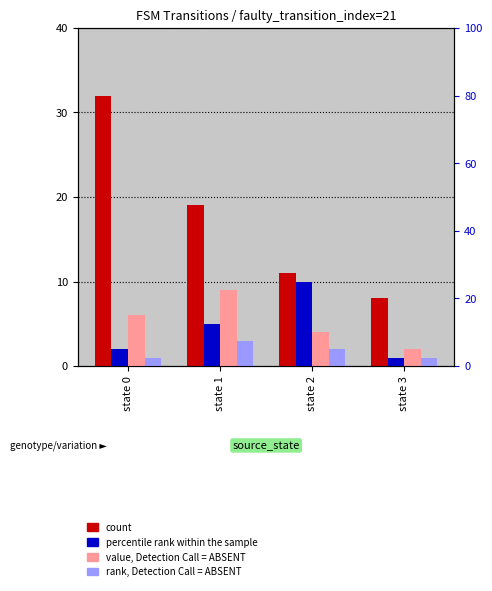

Rank the series by their maximum value, from highest to lowest.

count, percentile rank within the sample, value, Detection Call = ABSENT, rank, Detection Call = ABSENT